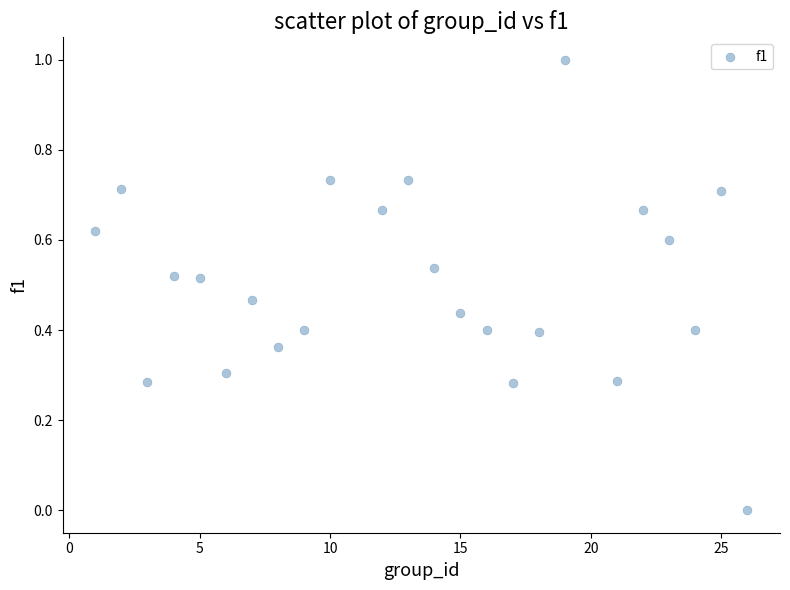

What is the range of X values (max minus min)?

25.0